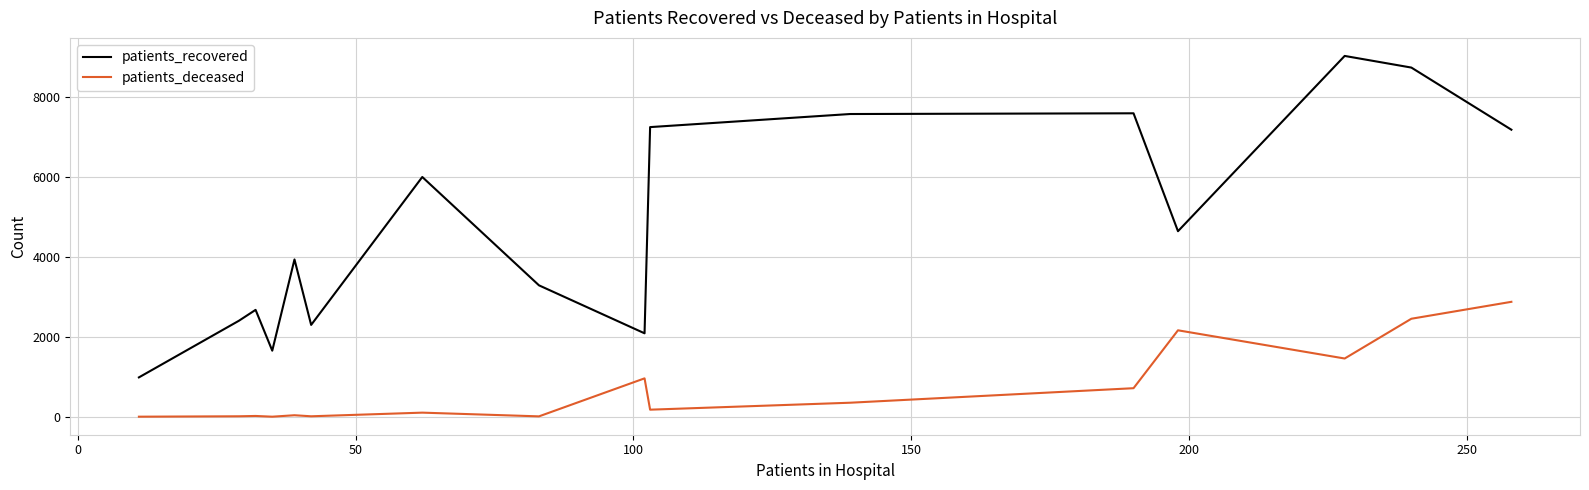

Which series has the largest total across all categories?

patients_recovered